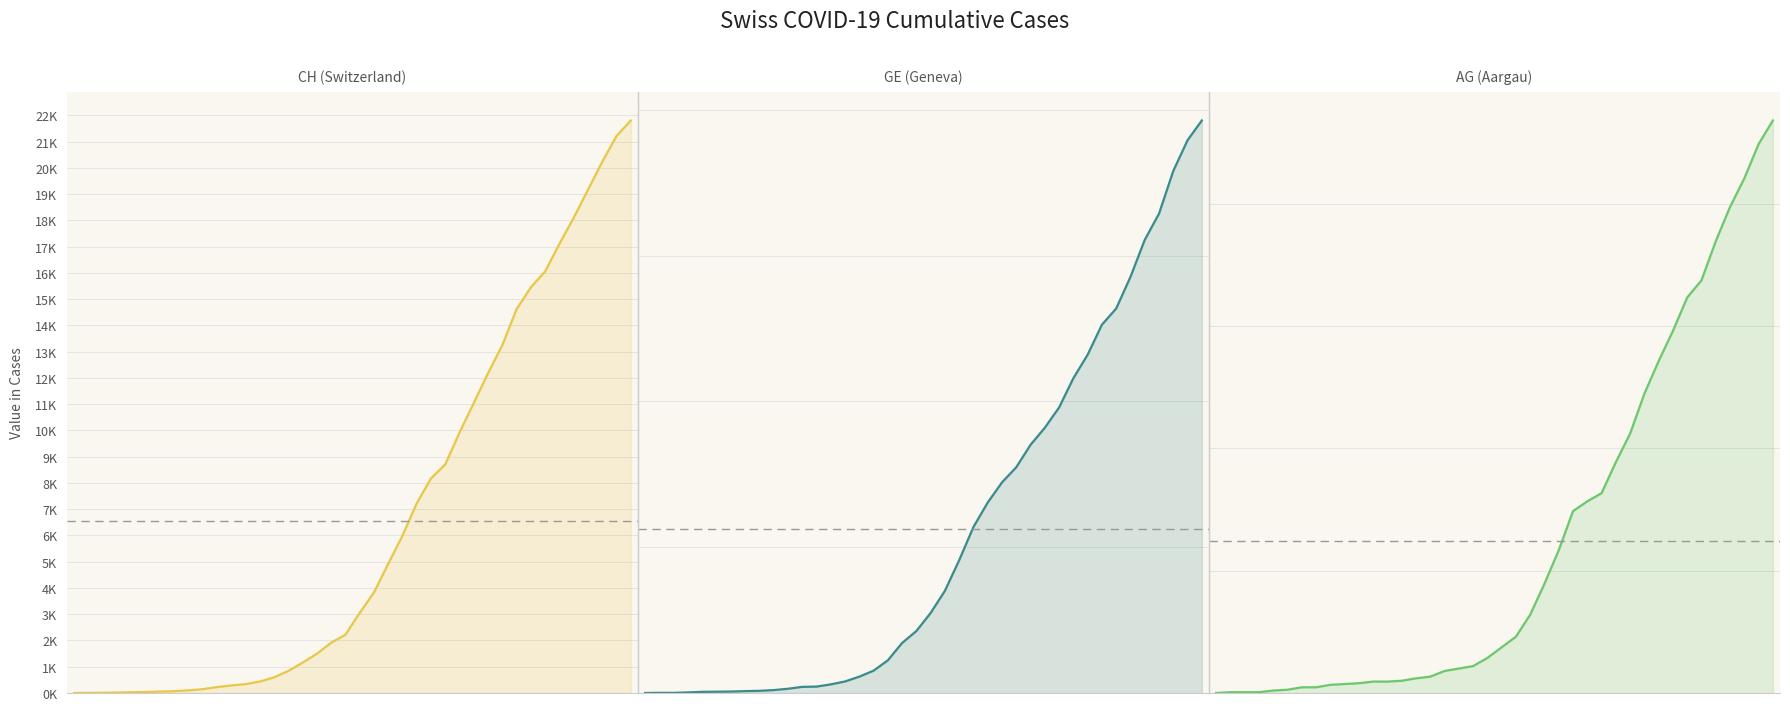

Which category has the highest value in the GE (Geneva) series?

39